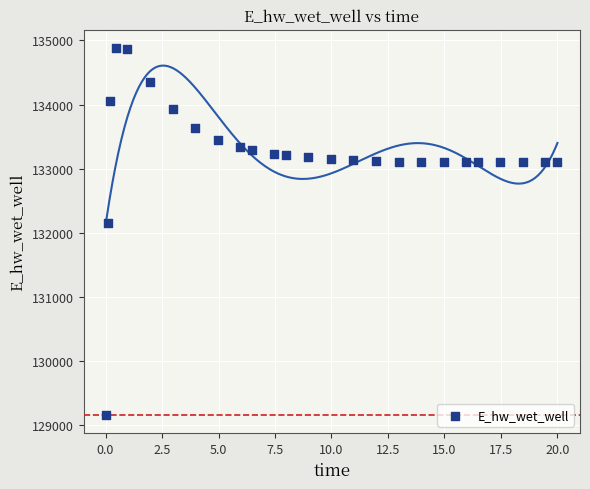

What Y value in the scatter plot is closest to 132021?

132146.7